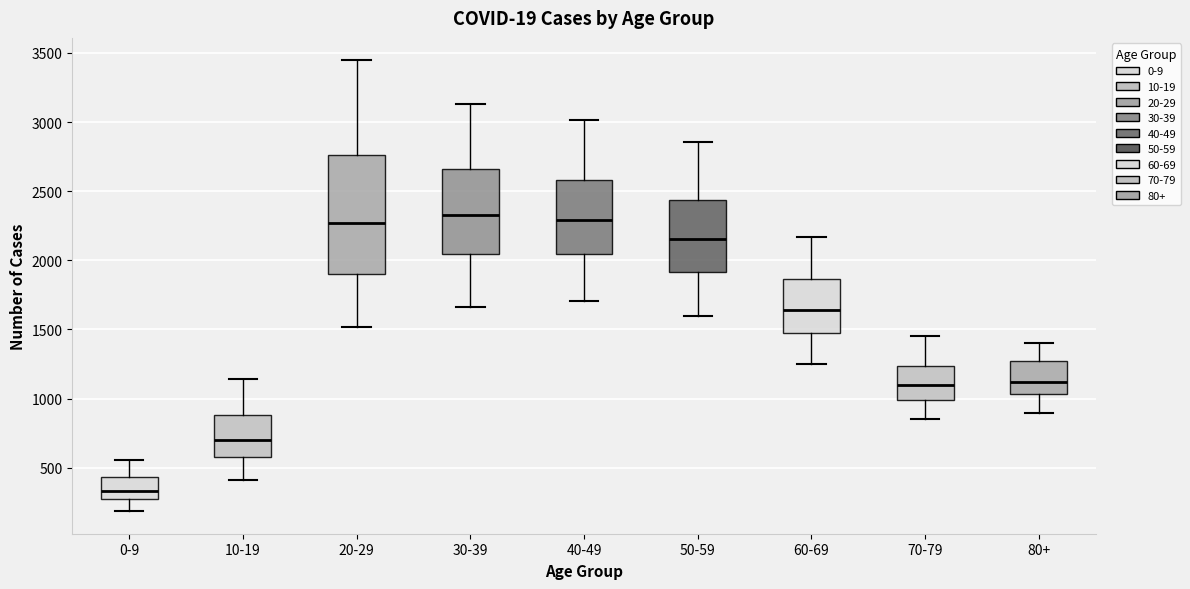

Comparing the boxes themselves (not the whiskers), which one is the tallest?

20-29